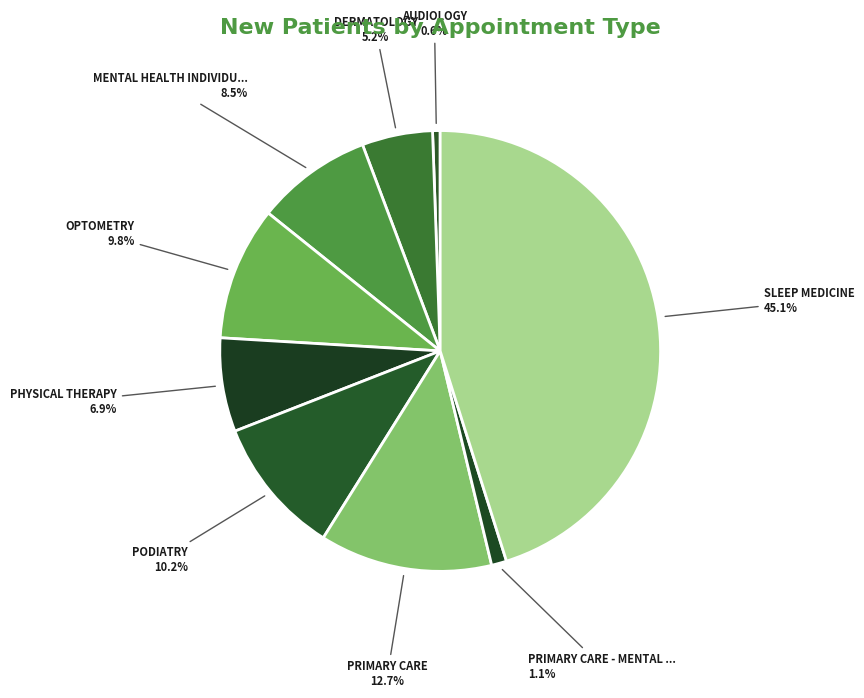

Does any single category account for the majority?

No